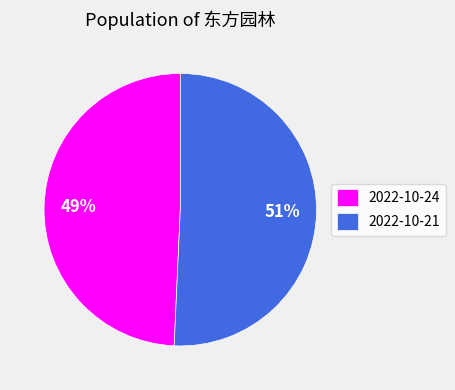

Rank the categories by value from highest to lowest.

2022-10-21, 2022-10-24